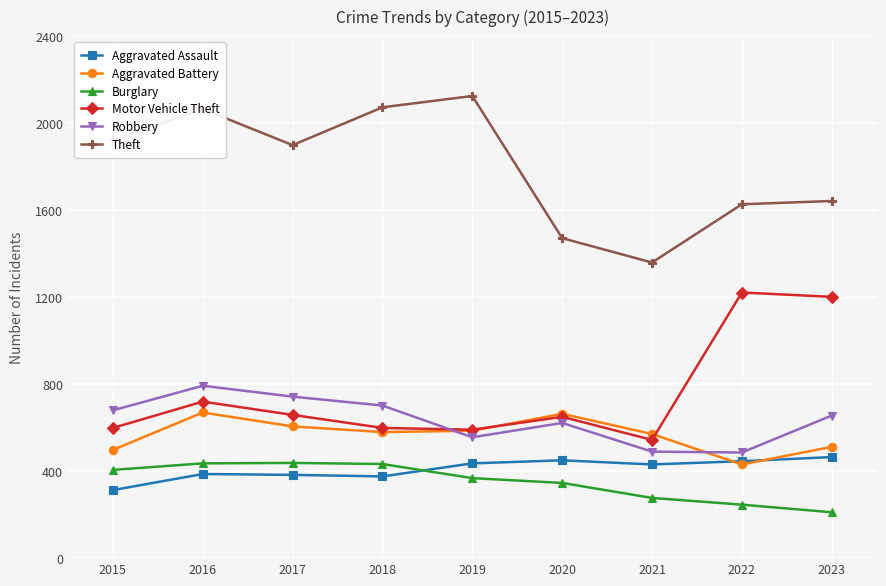

True or false: Burglary and Motor Vehicle Theft cross at least once.

False